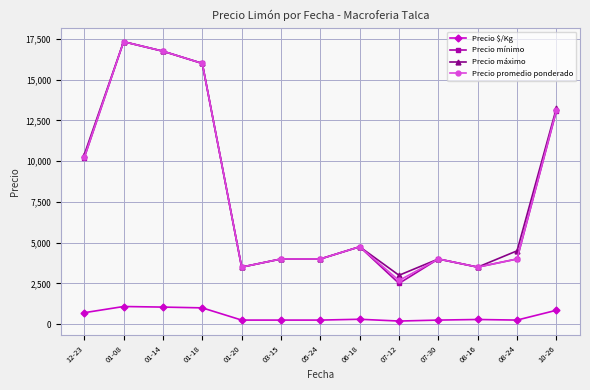

The Precio promedio ponderado series shows 4000.0 at 05-24. True or false?

True